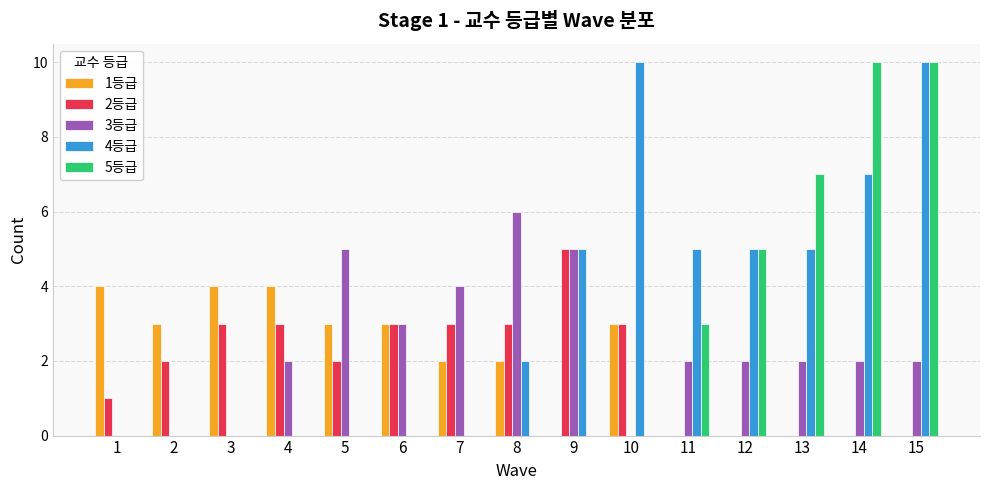

Which series changed the most between 1 and 14?

5등급